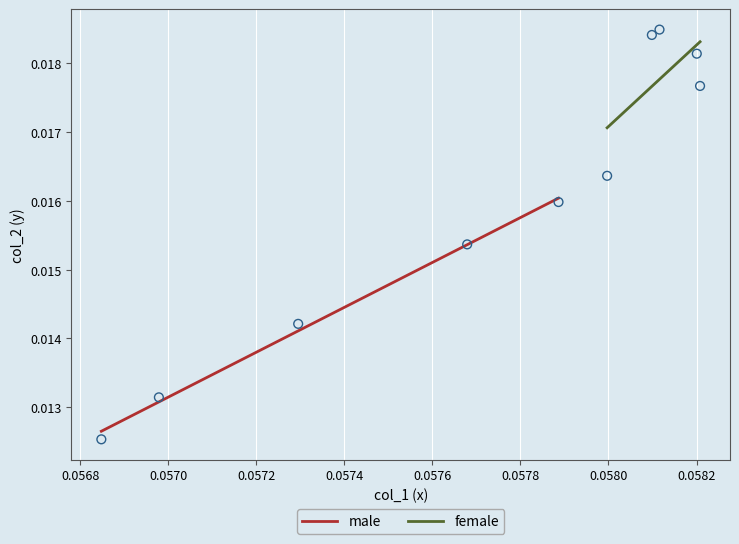

Which series contains the lowest Y value?

male